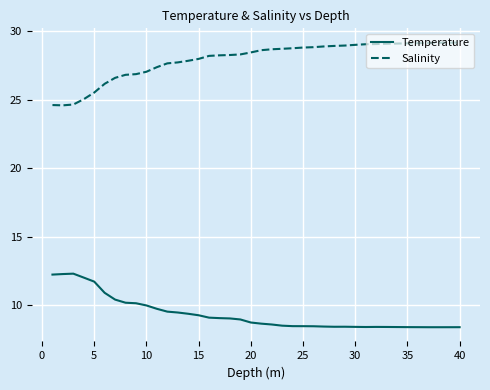

List the series in order of their overall mean, lowest first.

Temperature, Salinity